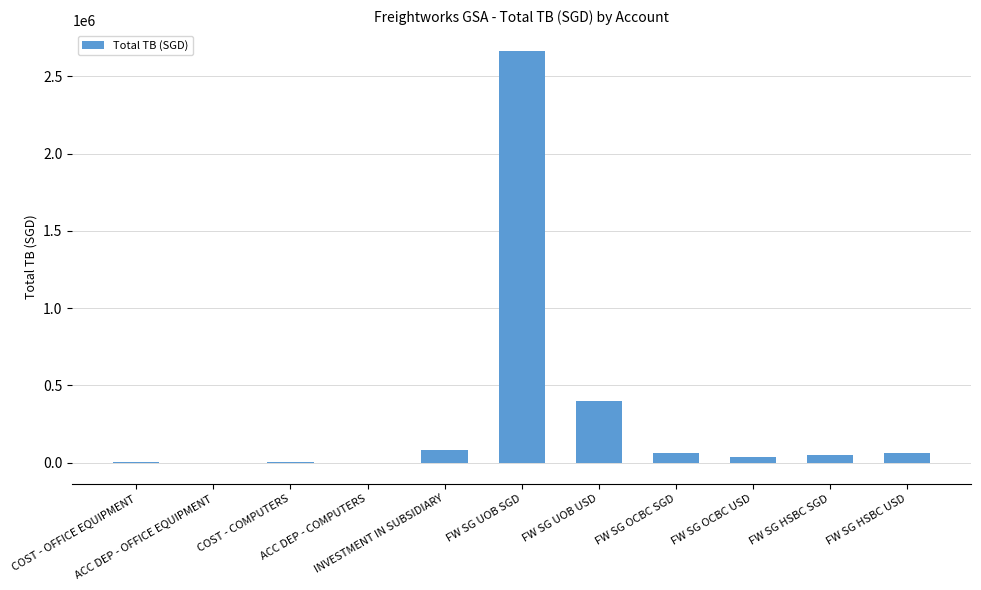

Between FW SG UOB SGD and FW SG HSBC USD, which is larger?

FW SG UOB SGD